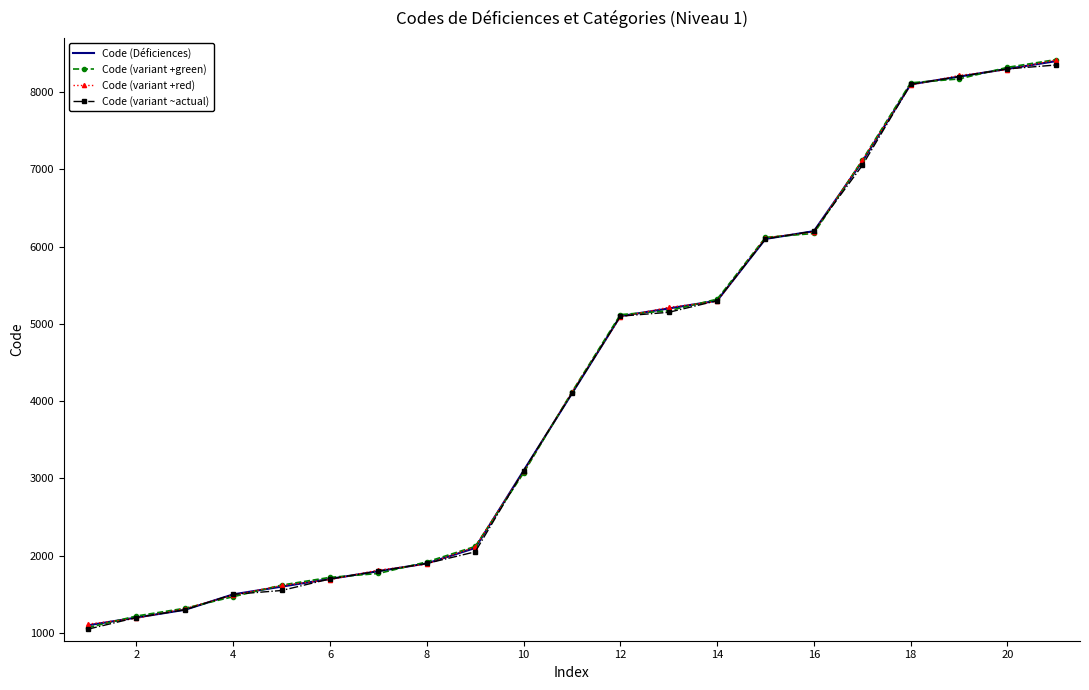

What is the greatest value displayed?

8420